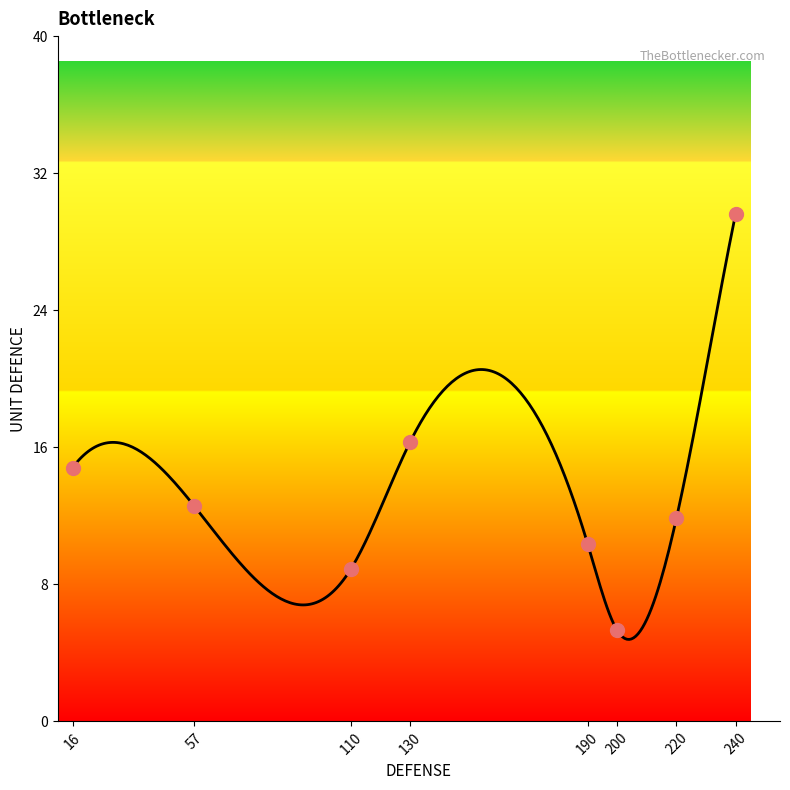

Which has a higher value, 240 or 190?

240